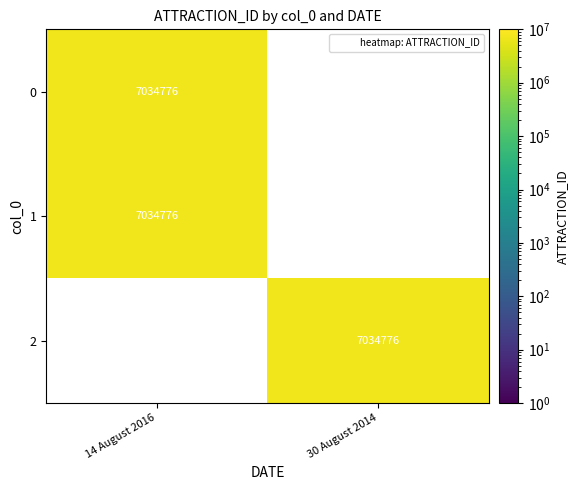

The value of 30 August 2014 at 1 is 0. True or false?

True